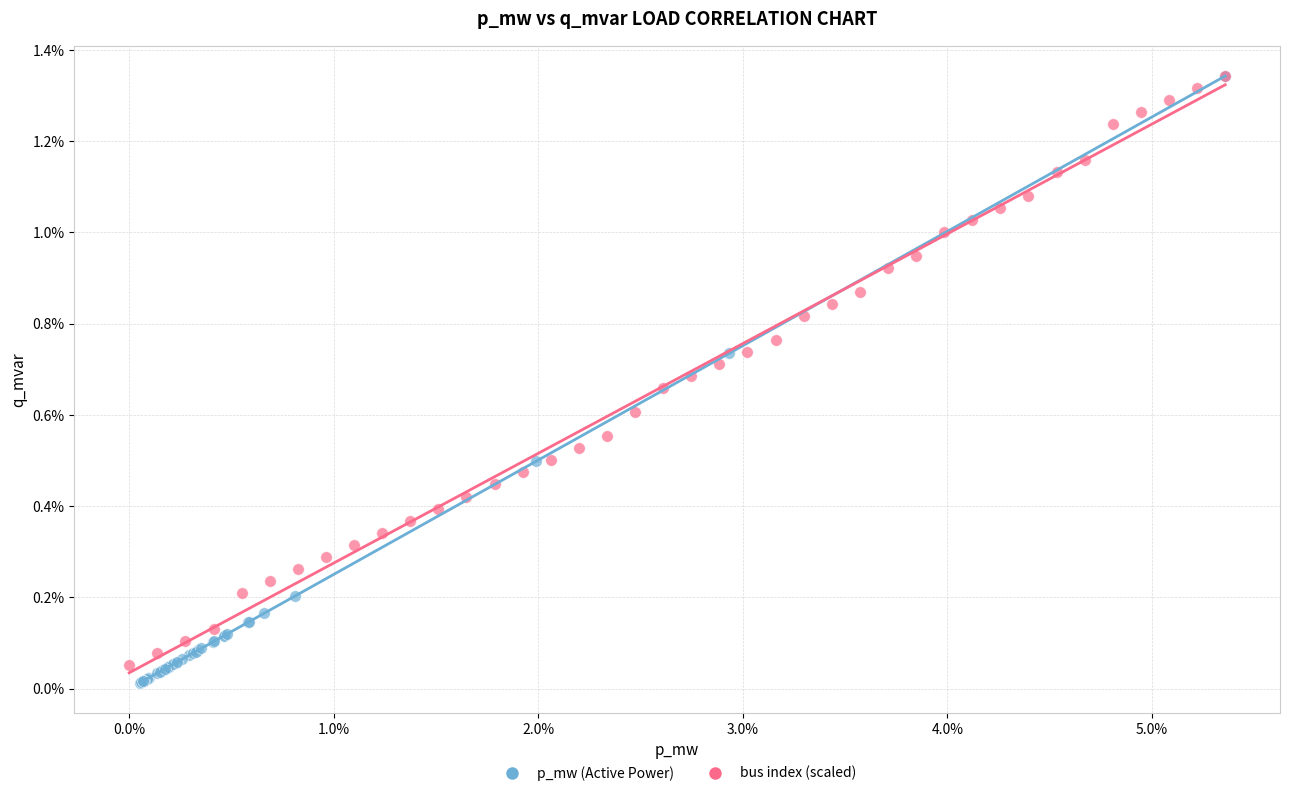

What are all the series names shown in the legend?

p_mw (Active Power), bus index (scaled)